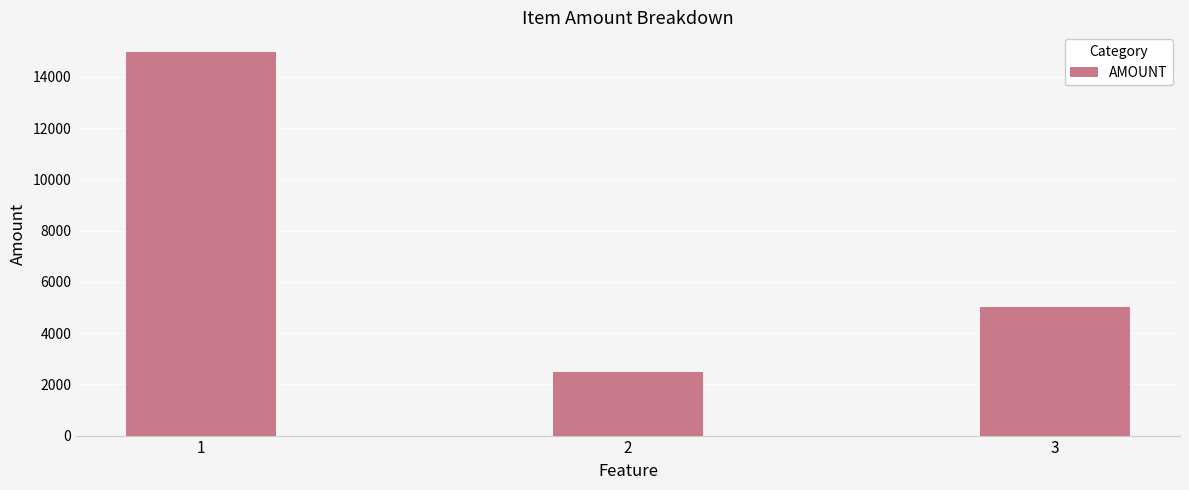

Which label corresponds to the largest value in the chart?

1